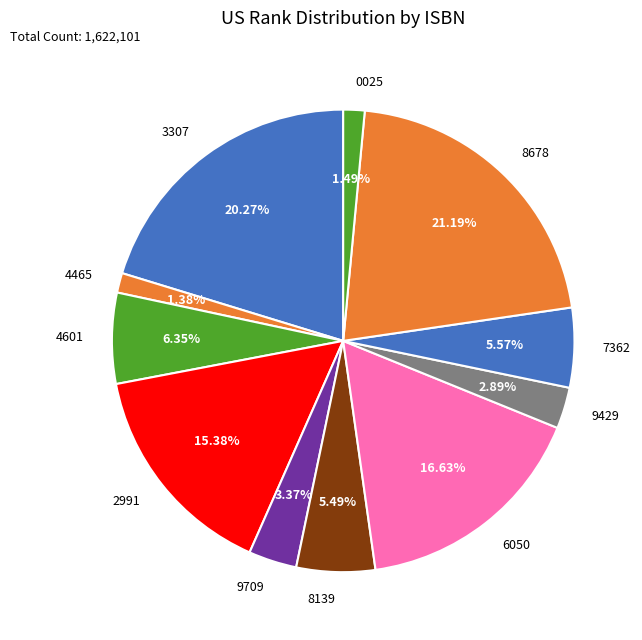

Is the sum of 2991 and 6050 greater than half?

No